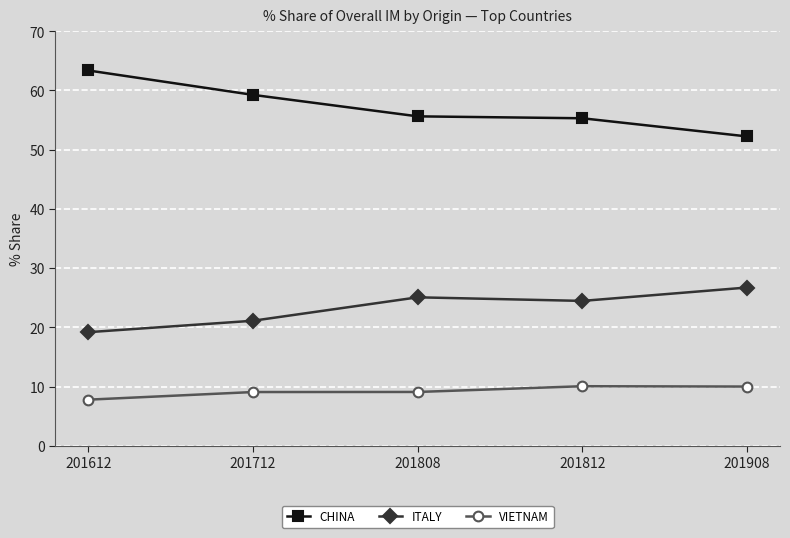

At 201808, list the series in order from largest to smallest.

CHINA, ITALY, VIETNAM